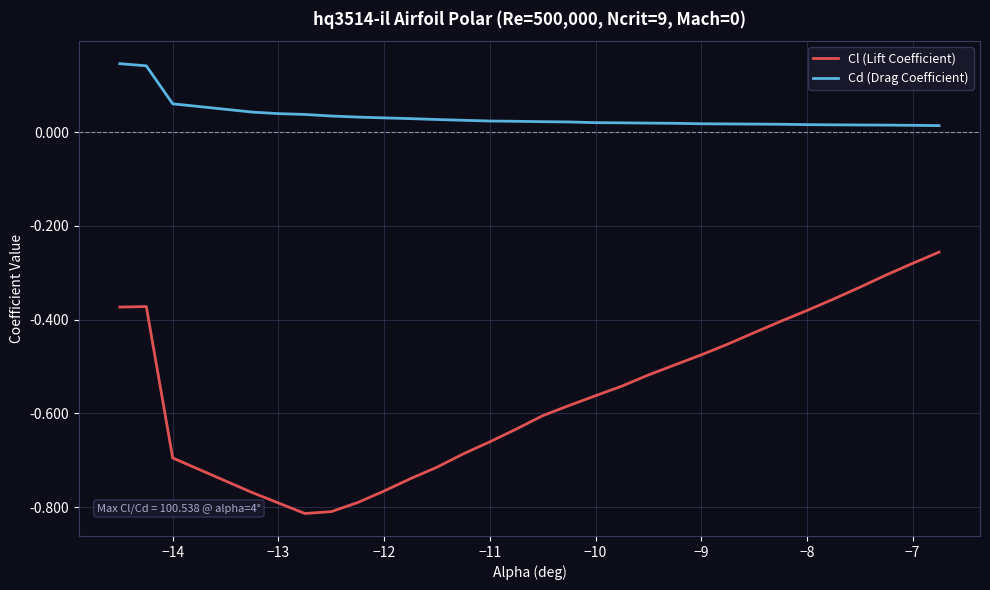

Which series has the widest spread of values?

Cl (Lift Coefficient)